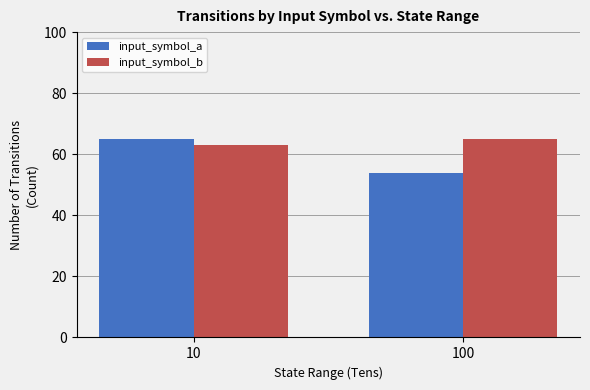

Which label corresponds to the smallest value in the chart?

100